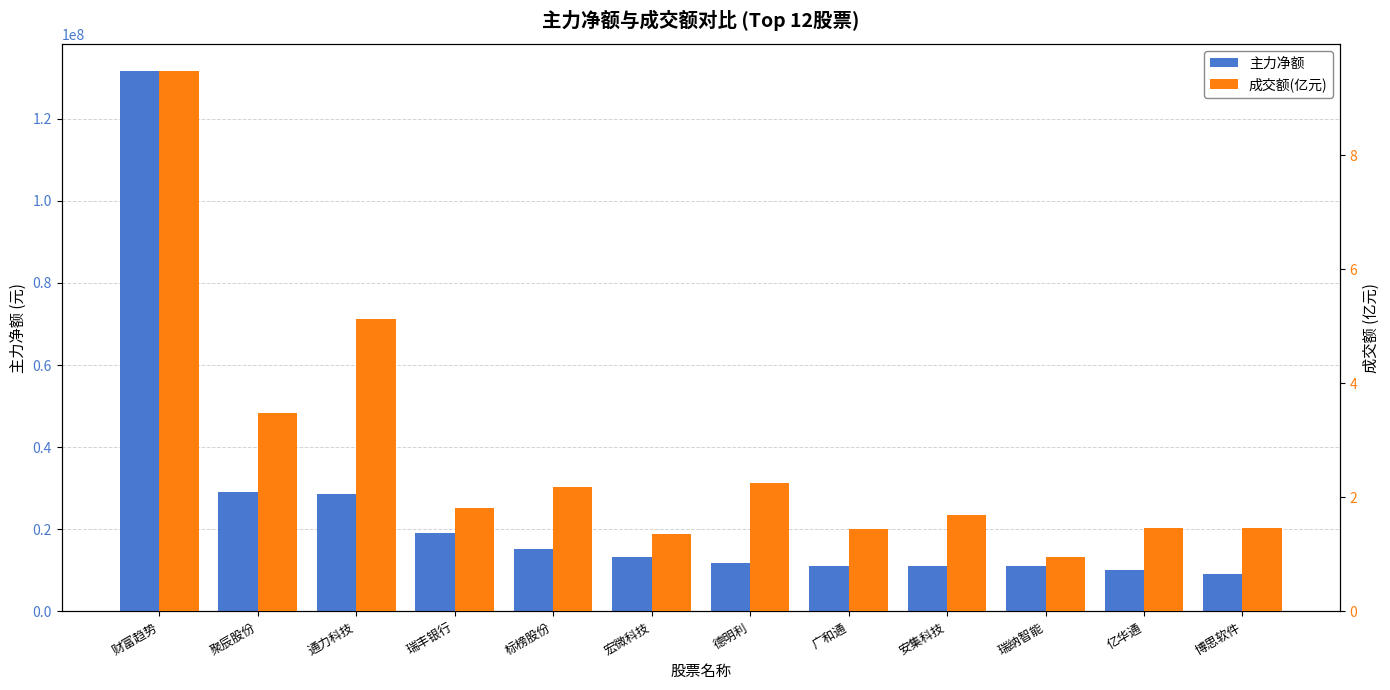

The value of 成交额(亿元) at 博思软件 is 0.9. True or false?

False